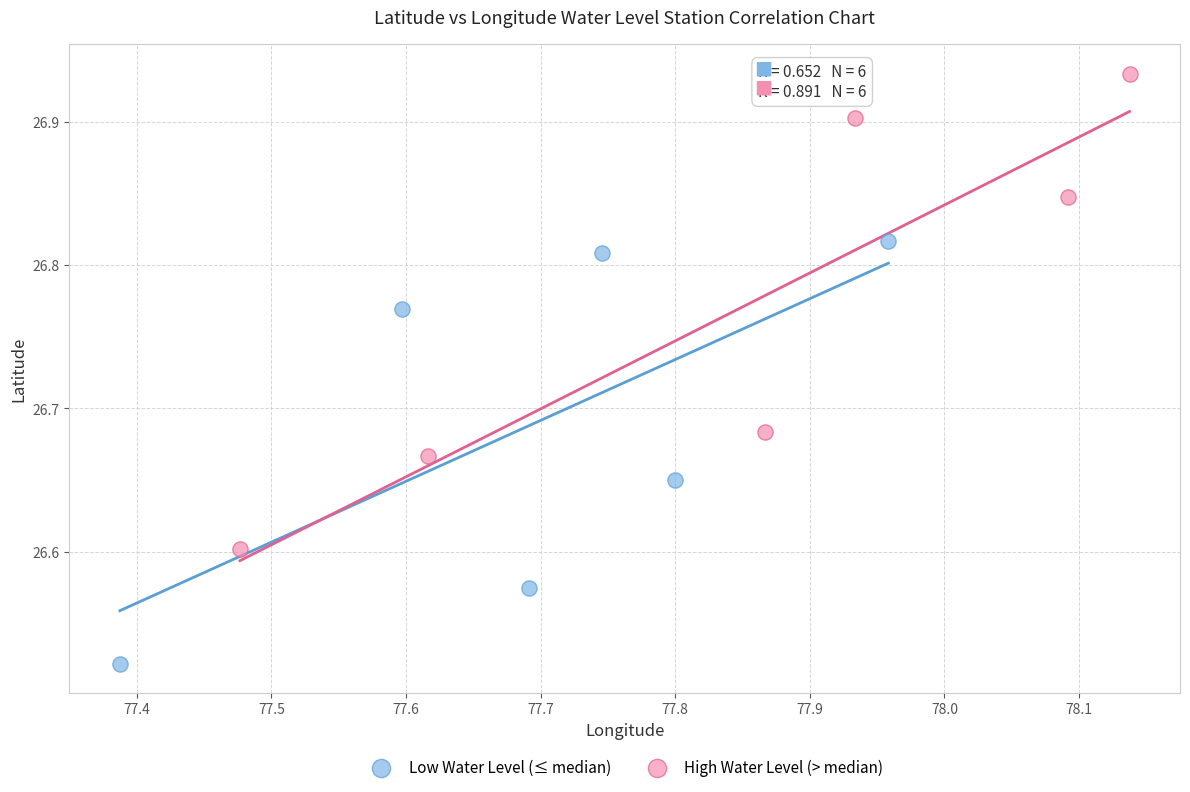

Which series reaches the minimum Y coordinate?

Low Water Level (≤ median)